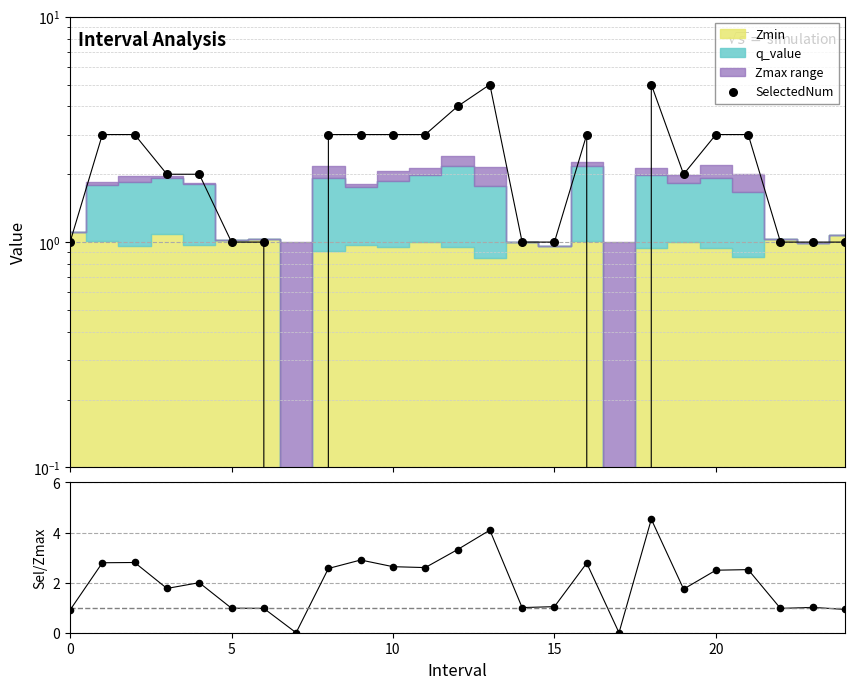

At how many categories does at least one series exceed 0?

23